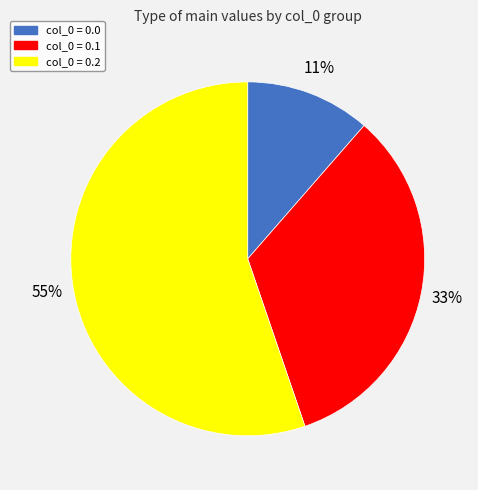

Is col_0 = 0.0 the majority of the pie?

No